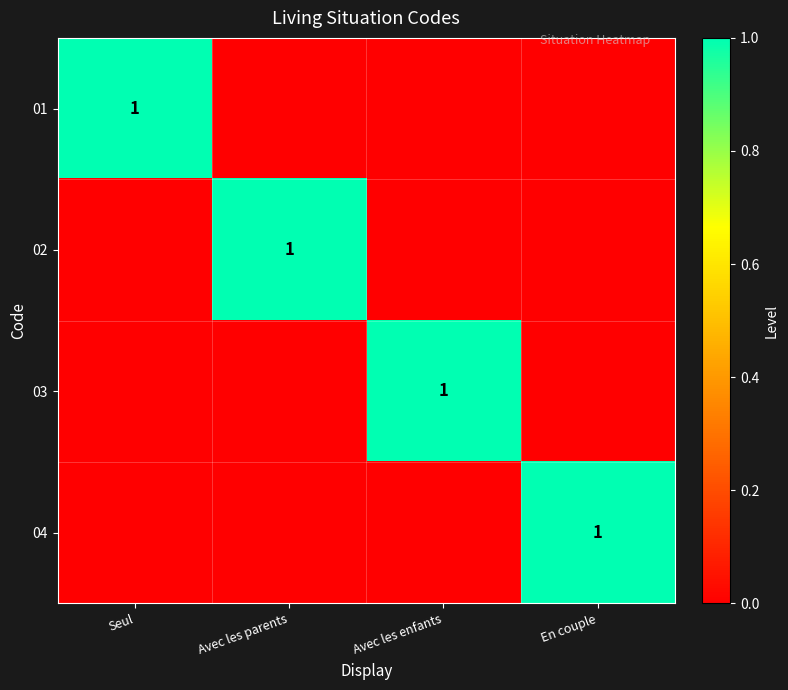

What is the total value across all series at Seul?

1